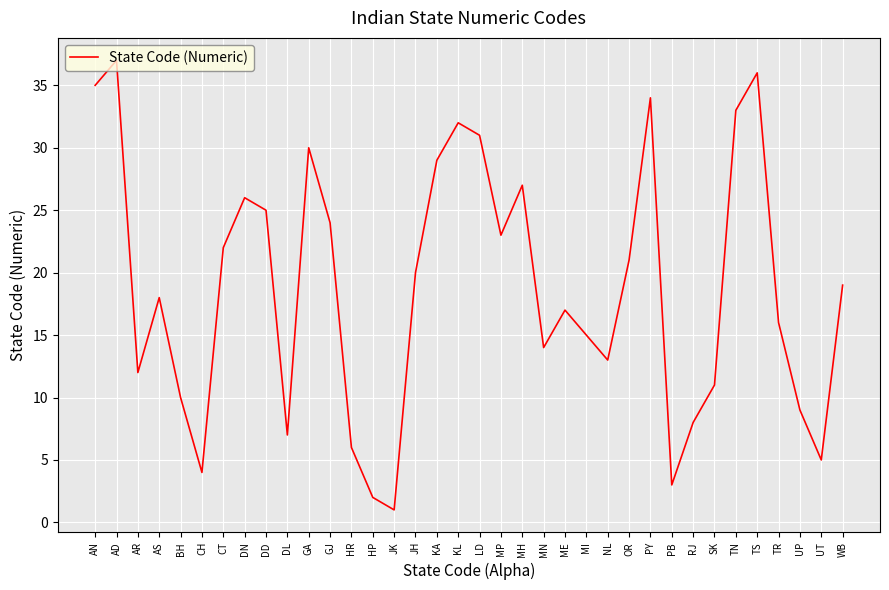

What is the difference between the values at UP and DN?

17